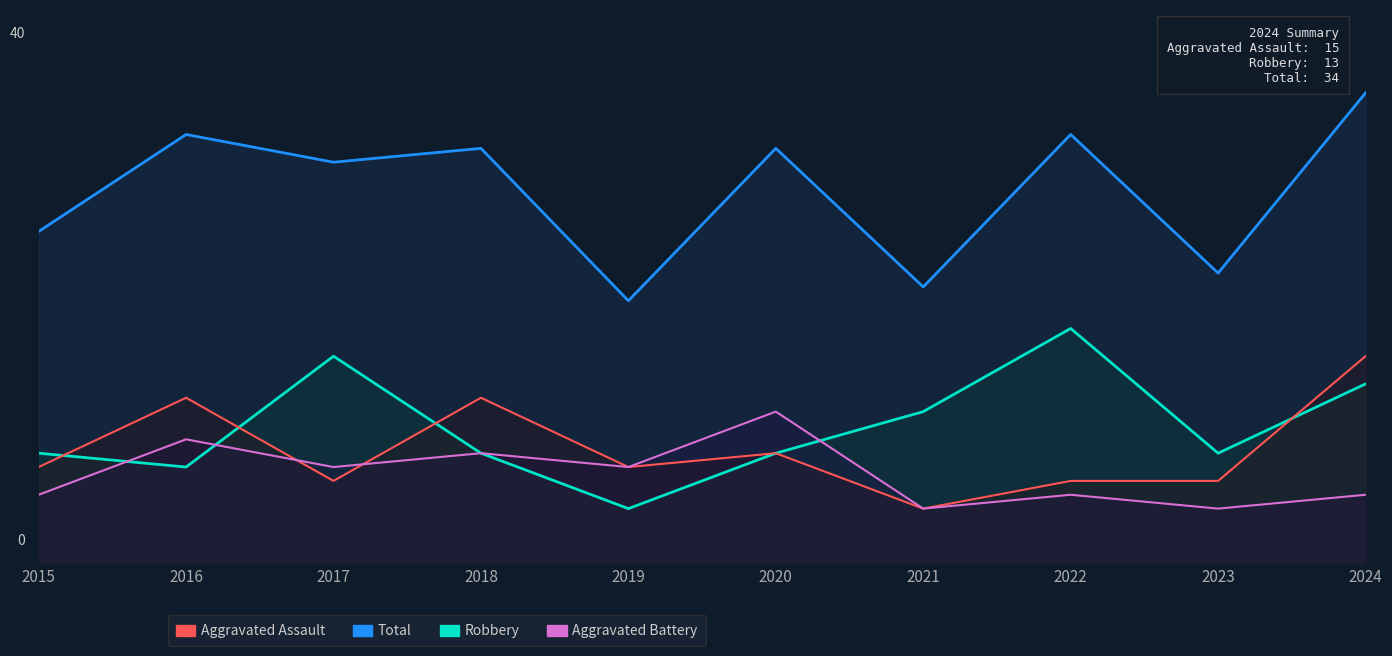

What is the minimum value for Total?

19